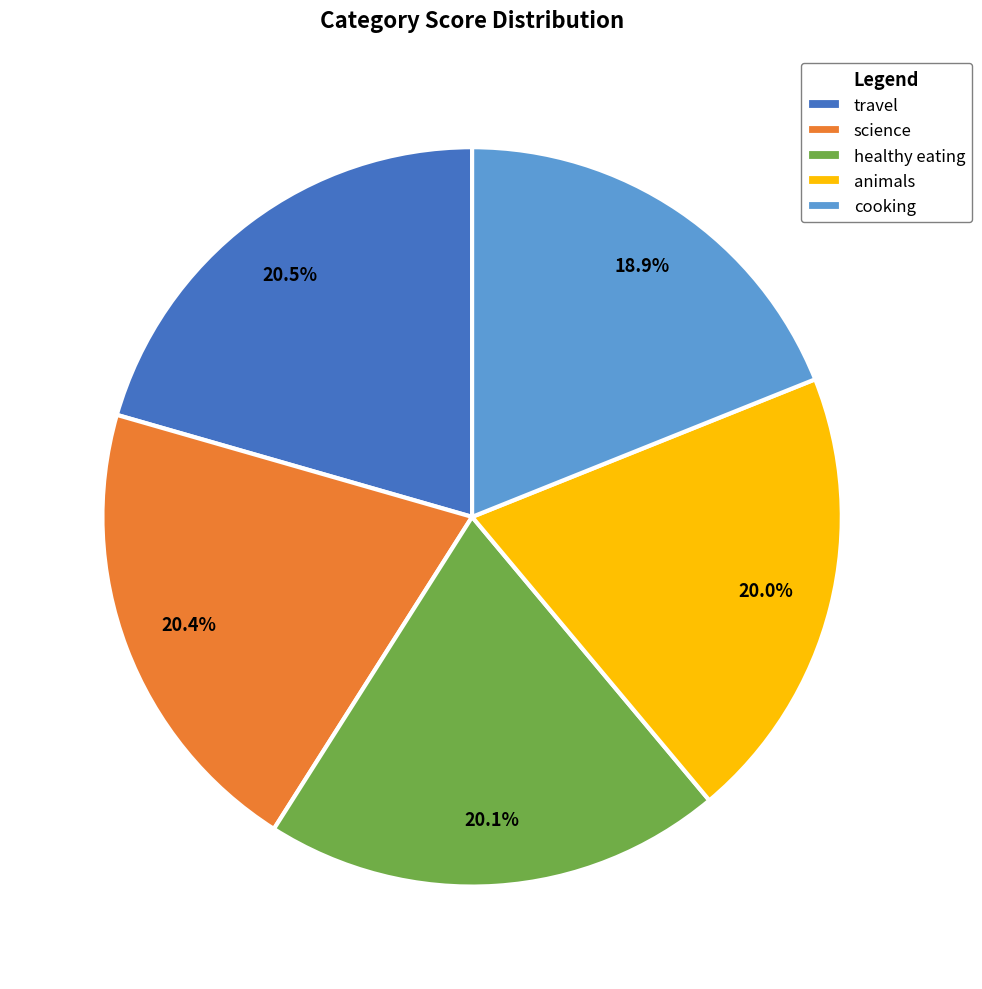

To the nearest percent, what portion does healthy eating represent?

20%